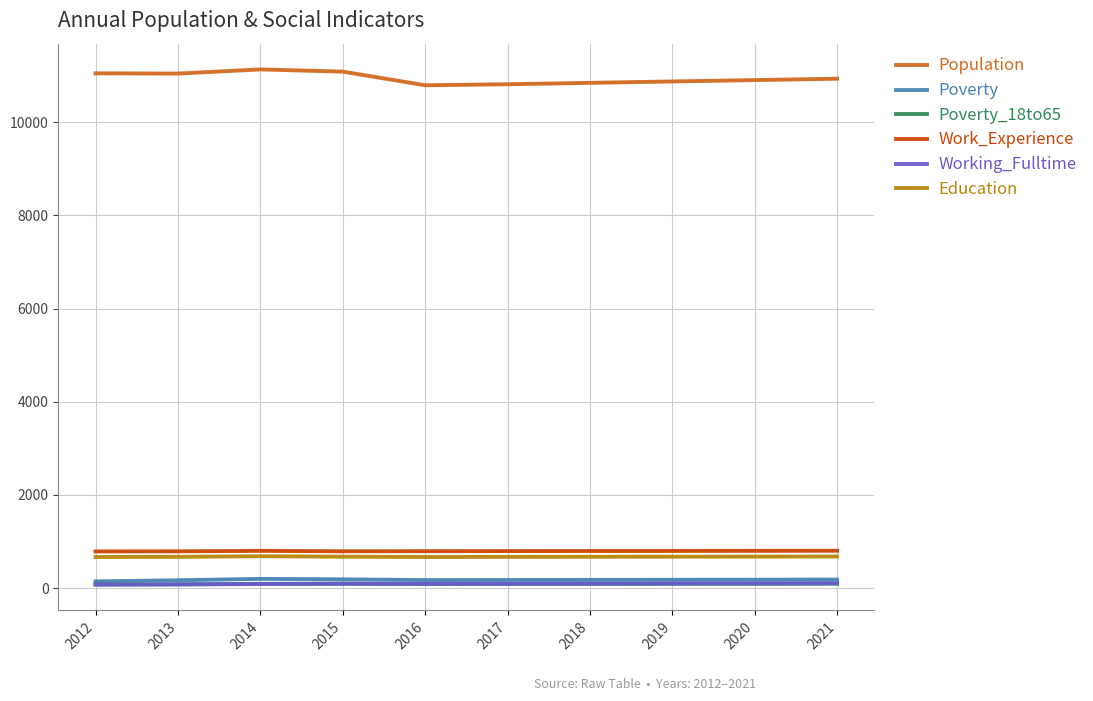

What are all the series names shown in the legend?

Population, Poverty, Poverty_18to65, Work_Experience, Working_Fulltime, Education